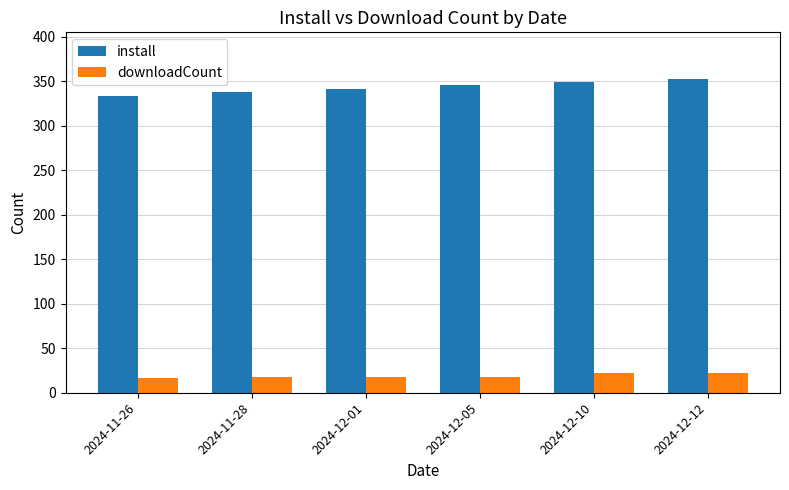

Rank the series at 2024-12-05 from highest to lowest value.

install, downloadCount